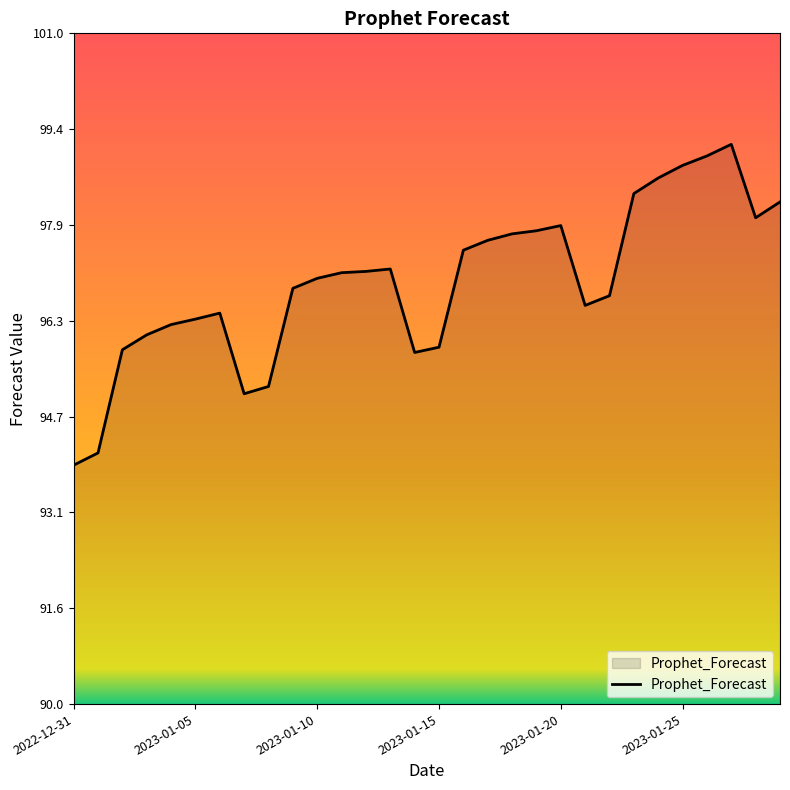

What is the difference between the maximum and minimum values?

5.3